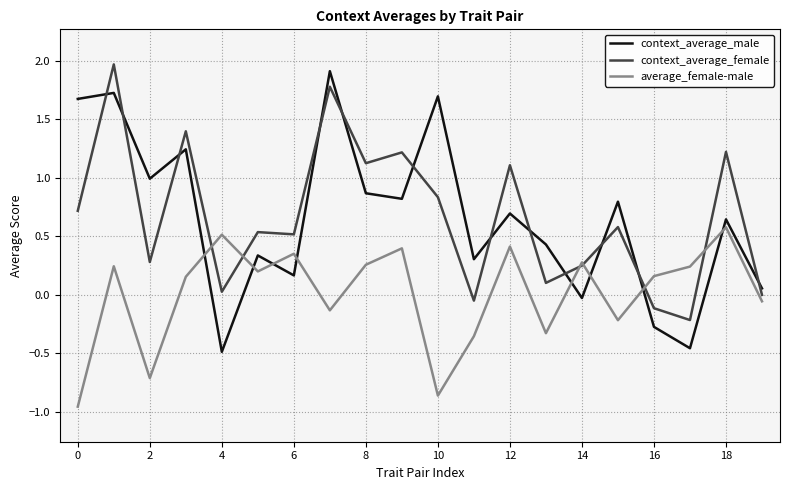

Which series has the widest spread of values?

context_average_male